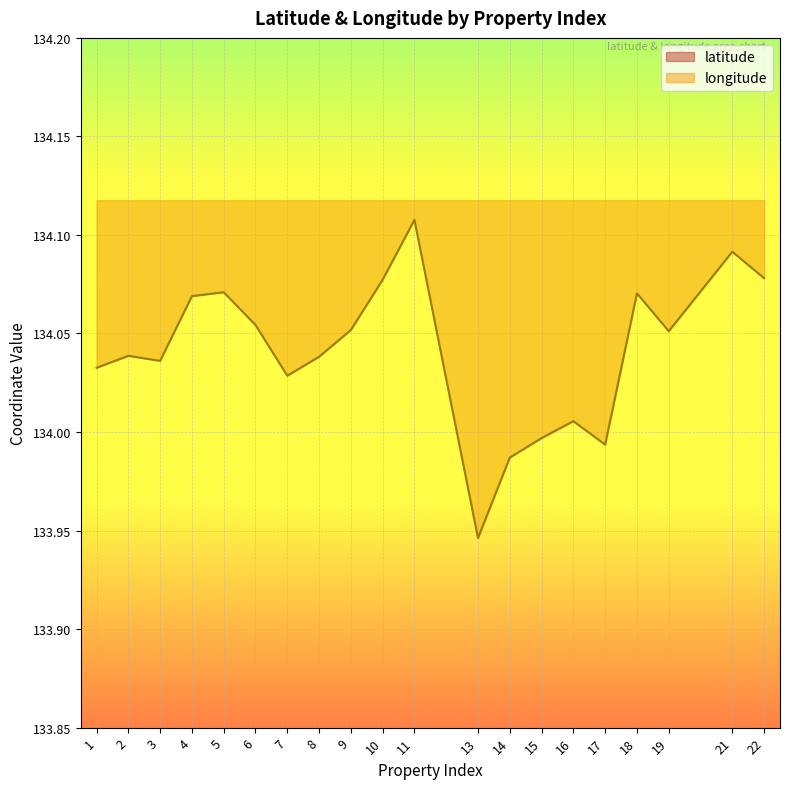

True or false: longitude and latitude intersect in this chart.

False